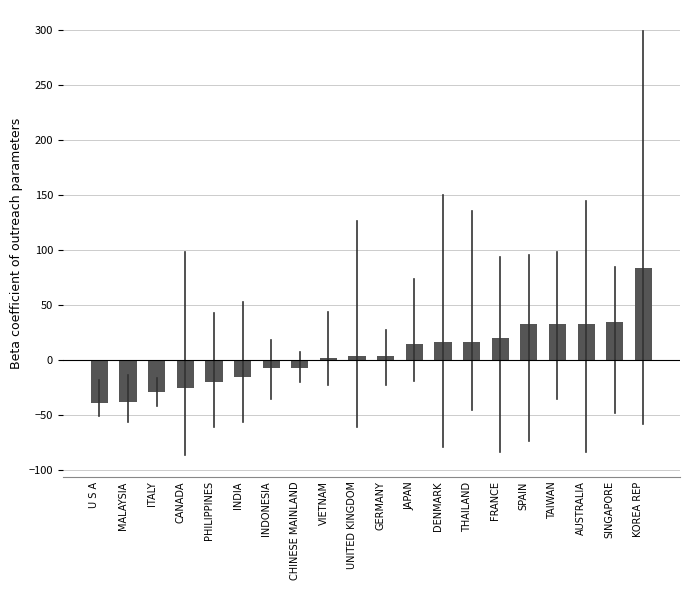

The chart shows a value of 34.5 at SINGAPORE. True or false?

True